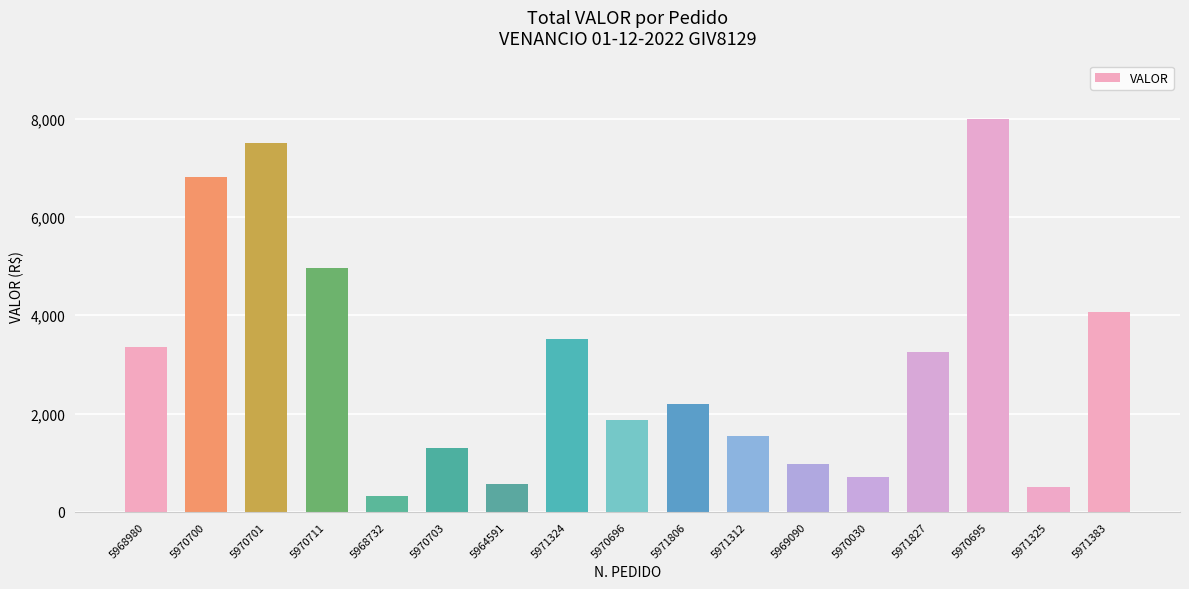

What value does the data have at 5970703?

1291.4